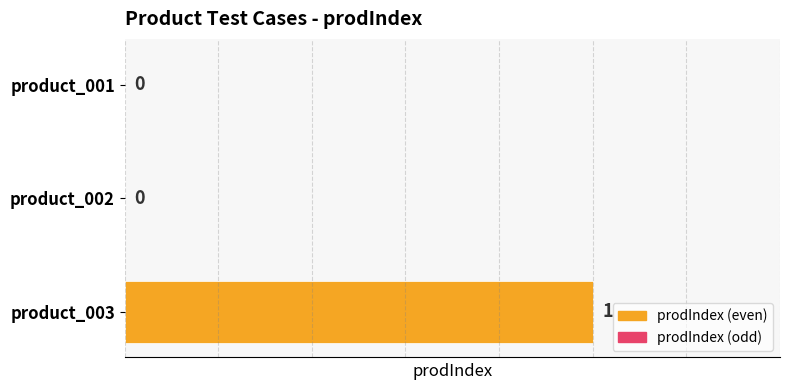

How many values are between 0 and 1?

3